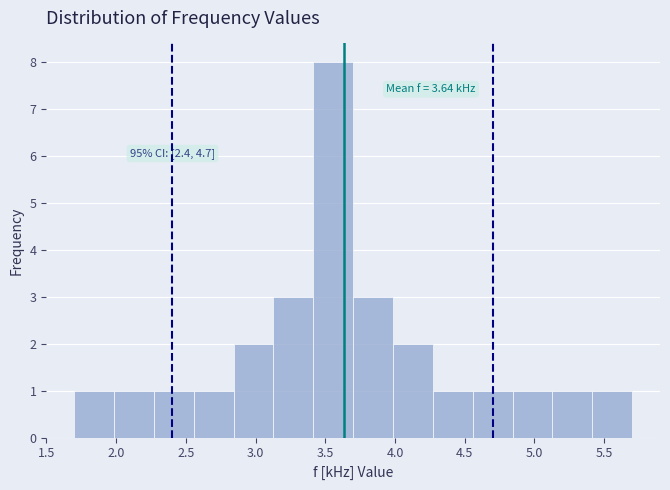

Which range on the x-axis has the tallest bar?

3.40 to 3.70